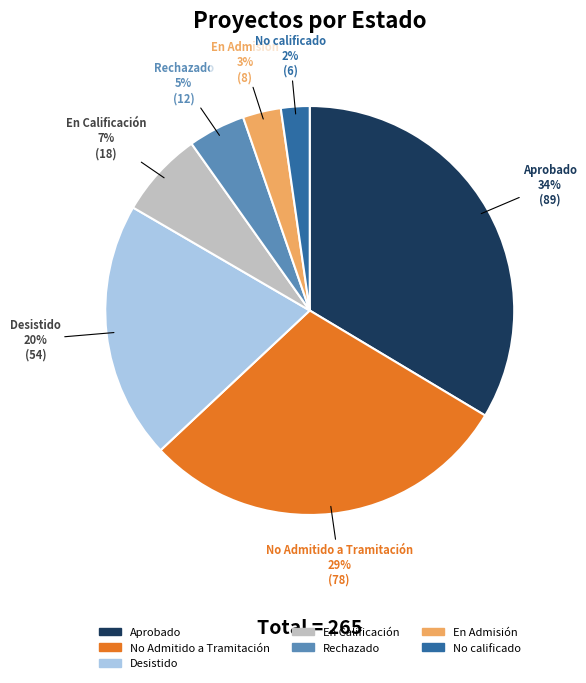

To the nearest percent, what portion does Aprobado represent?

34%